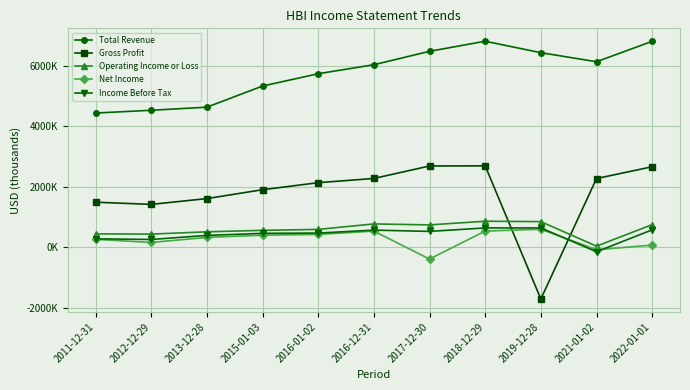

At which label does Total Revenue reach its minimum?

2011-12-31